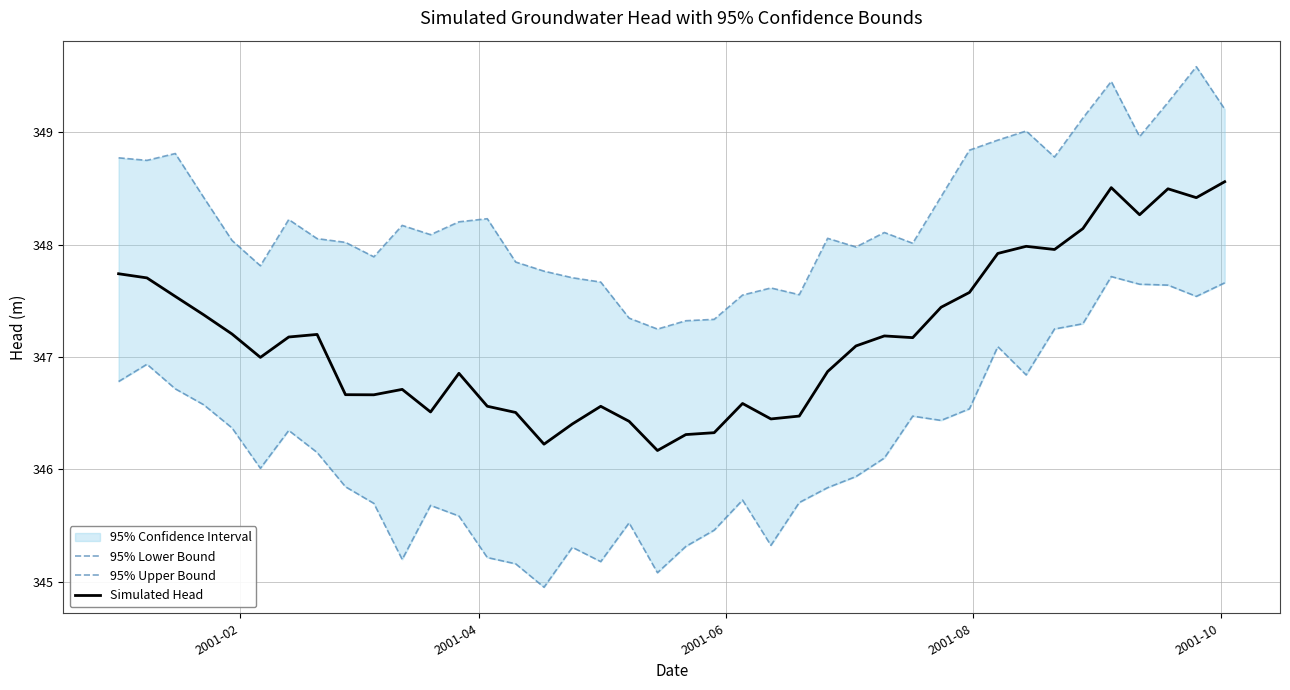

List the series in order of their overall mean, highest first.

95% Upper Bound, Simulated Head, 95% Lower Bound